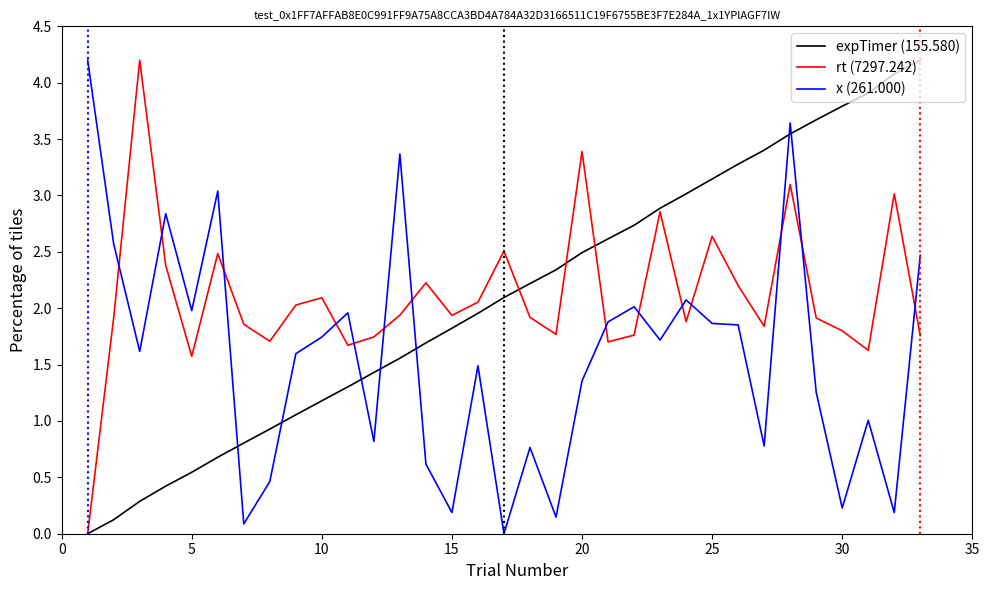

True or false: x (261.000) and expTimer (155.580) intersect in this chart.

True